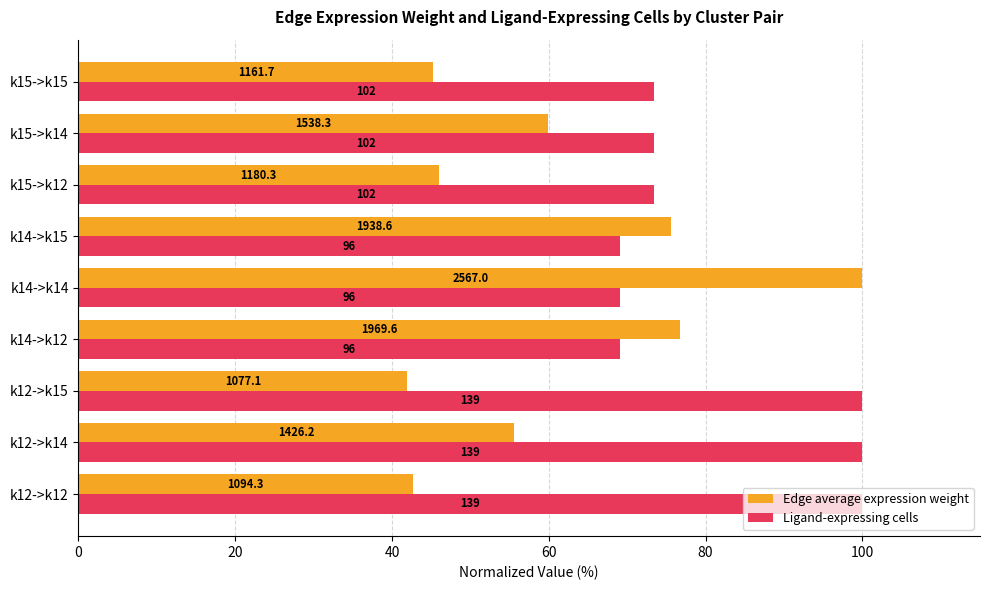

What are all the series names shown in the legend?

Edge average expression weight, Ligand-expressing cells